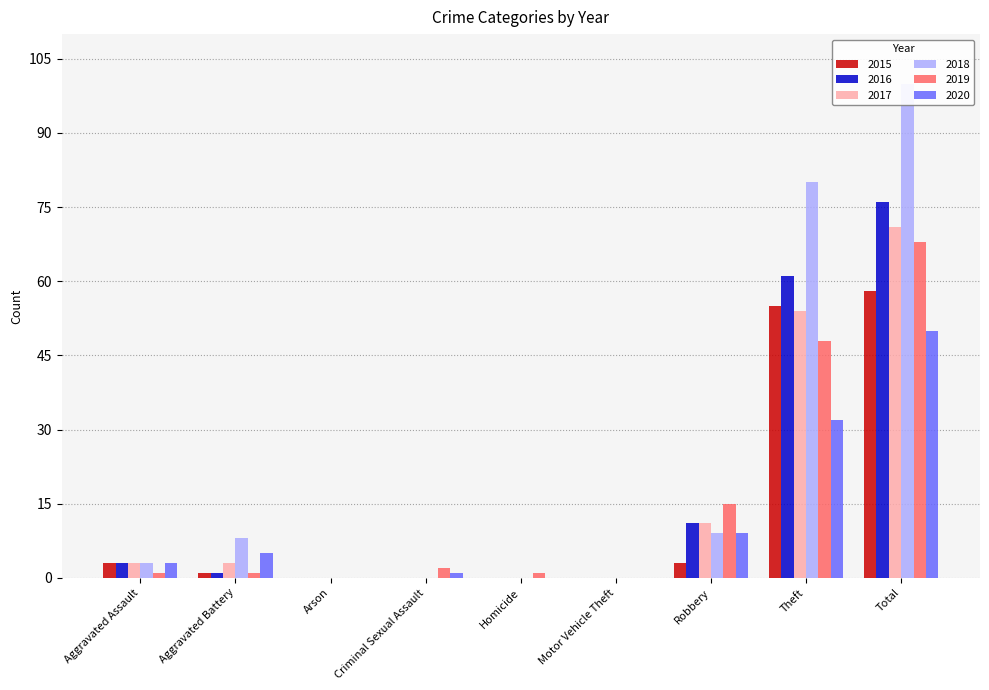

What is the label of the 3rd bar from the right?

Robbery